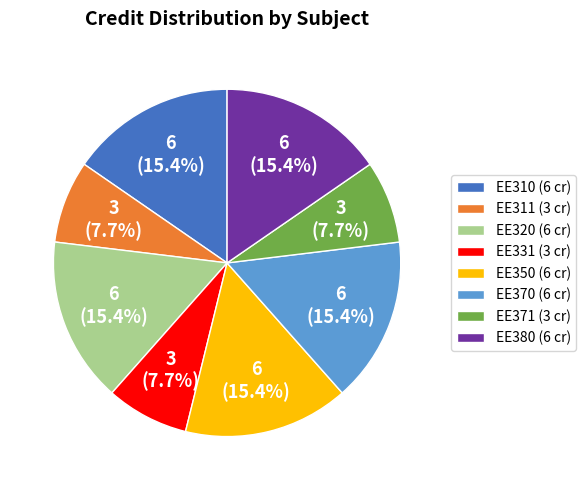

How much of the chart is everything except EE371?

92.3%